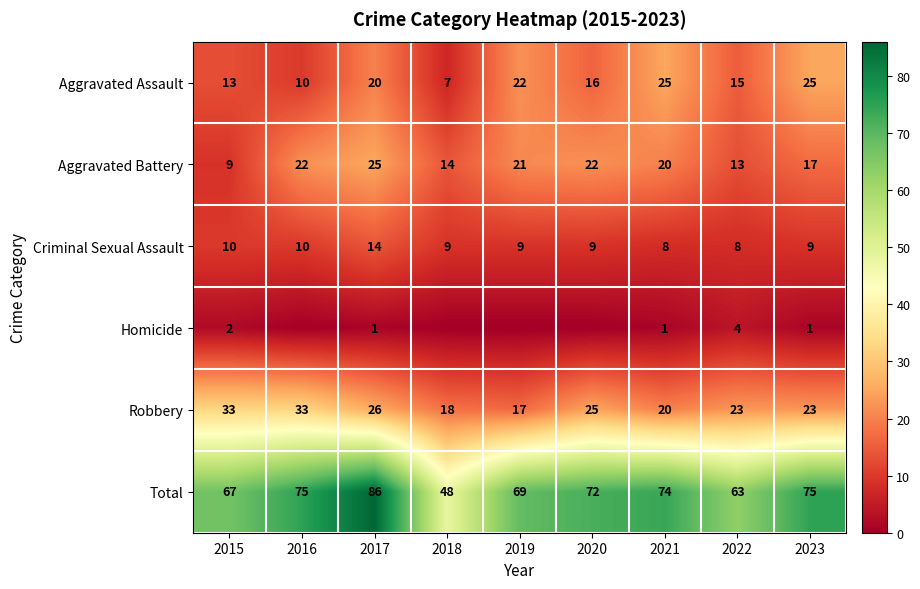

At how many categories does at least one series exceed 59?

8